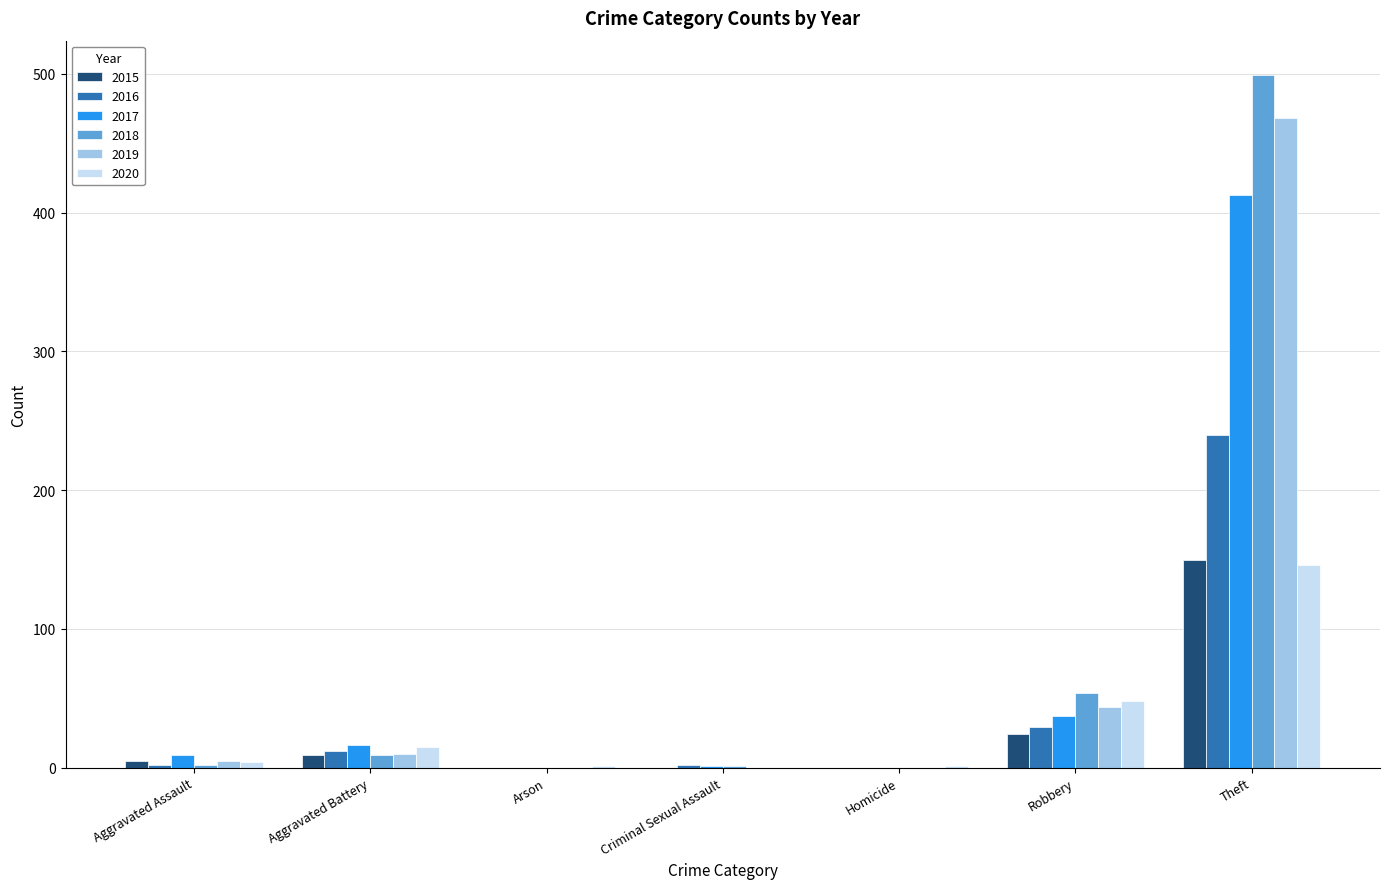

The value of 2019 at Criminal Sexual Assault is -172. True or false?

False